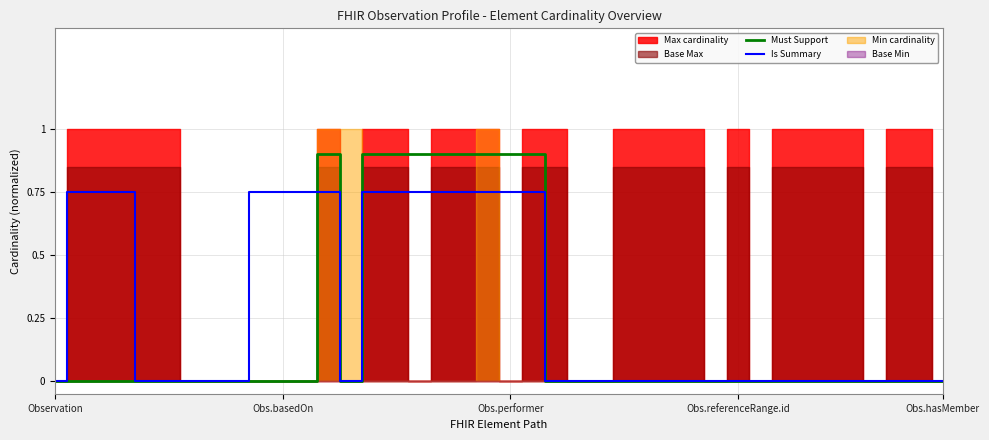

Reading left to right, extract all data points from this chart.

Must Support: 0.0	0.0	0.0	0.0	0.0	0.0	0.0	0.0	0.0	0.0	0.0	0.0	0.9	0.0	0.9	0.9	0.9	0.9	0.9	0.9	0.9	0.9	0.0	0.0	0.0	0.0	0.0	0.0	0.0	0.0	0.0	0.0	0.0	0.0	0.0	0.0	0.0	0.0	0.0	0.0
Is Summary: 0.0	0.8	0.8	0.8	0.0	0.0	0.0	0.0	0.0	0.8	0.8	0.8	0.8	0.0	0.8	0.8	0.8	0.8	0.8	0.8	0.8	0.8	0.0	0.0	0.0	0.0	0.0	0.0	0.0	0.0	0.0	0.0	0.0	0.0	0.0	0.0	0.0	0.0	0.0	0.0